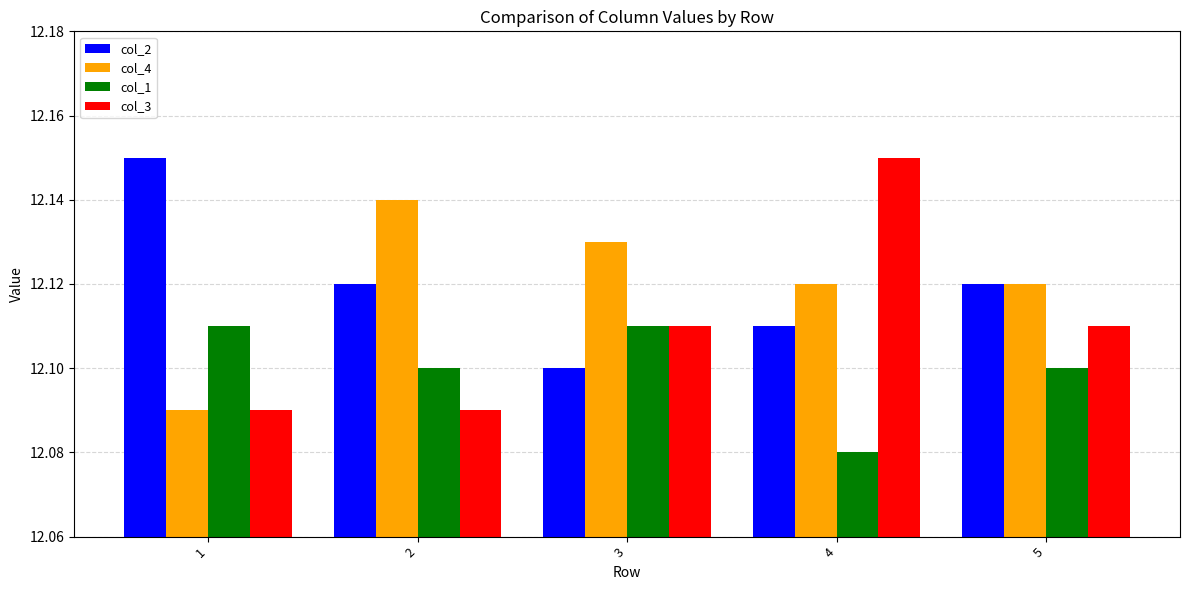

True or false: col_3 has a value of 18.0 at 3.

False